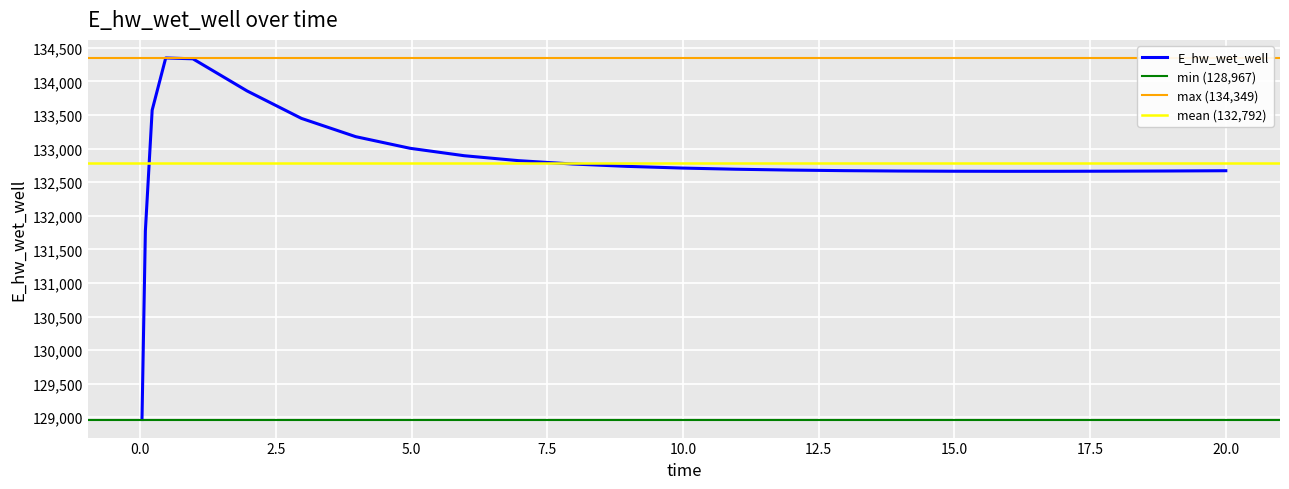

List the labels in order of value, smallest first.

0.03125, 0.09375, 15.96875, 16.96875, 14.96875, 17.96875, 13.96875, 18.96875, 19.96875, 20.0, 12.96875, 11.96875, 10.96875, 9.96875, 8.96875, 7.96875, 6.96875, 5.96875, 4.96875, 3.96875, 2.96875, 0.21875, 1.96875, 0.96875, 0.46875